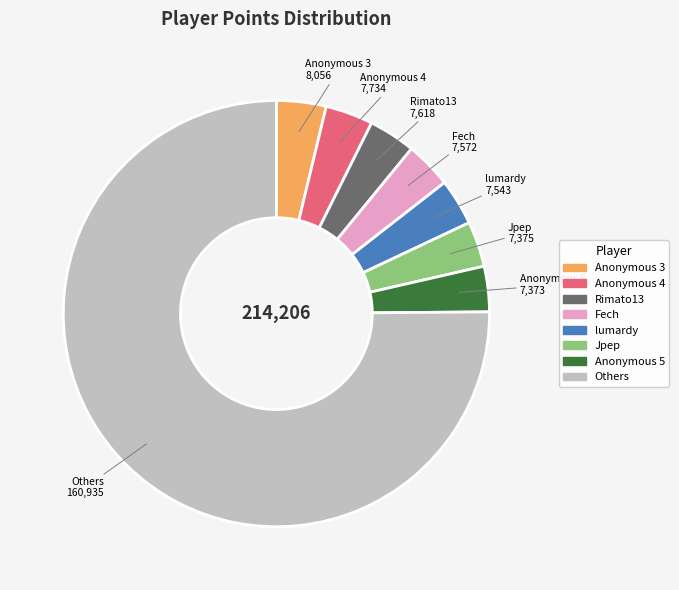

Does any single category account for the majority?

Yes